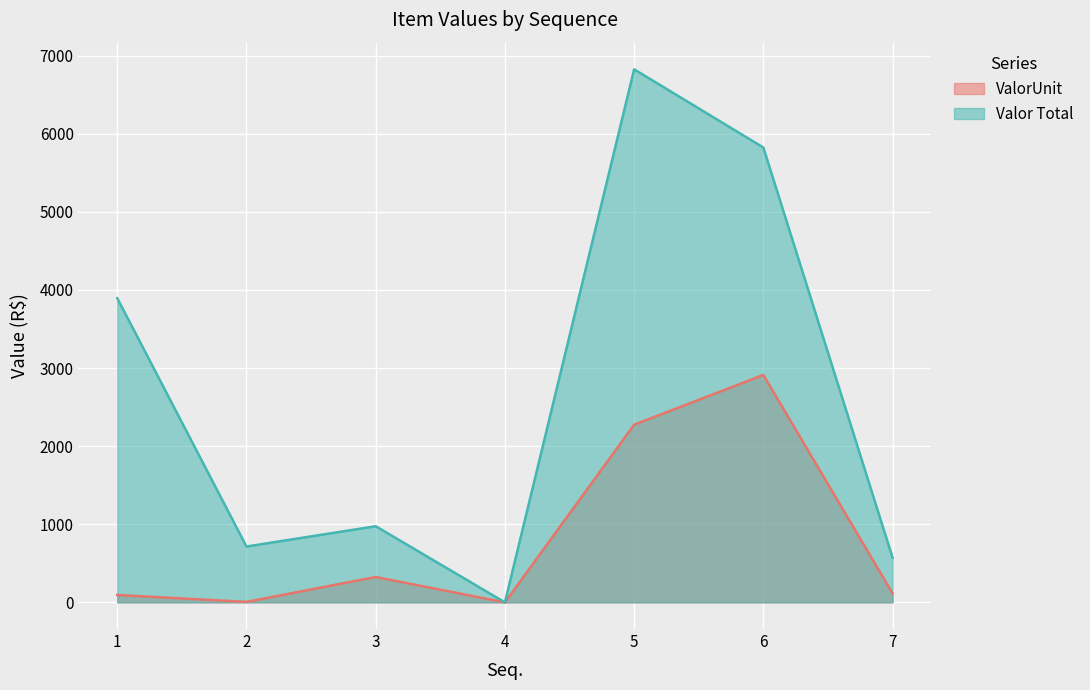

How many values in ValorUnit are above zero?

6